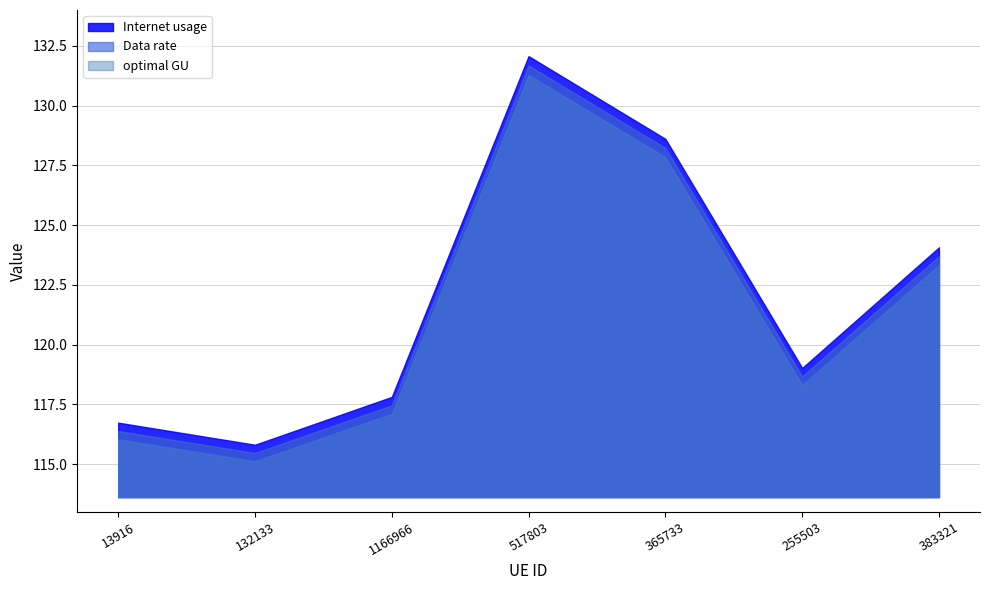

What are all the series names shown in the legend?

Internet usage, Data rate, optimal GU